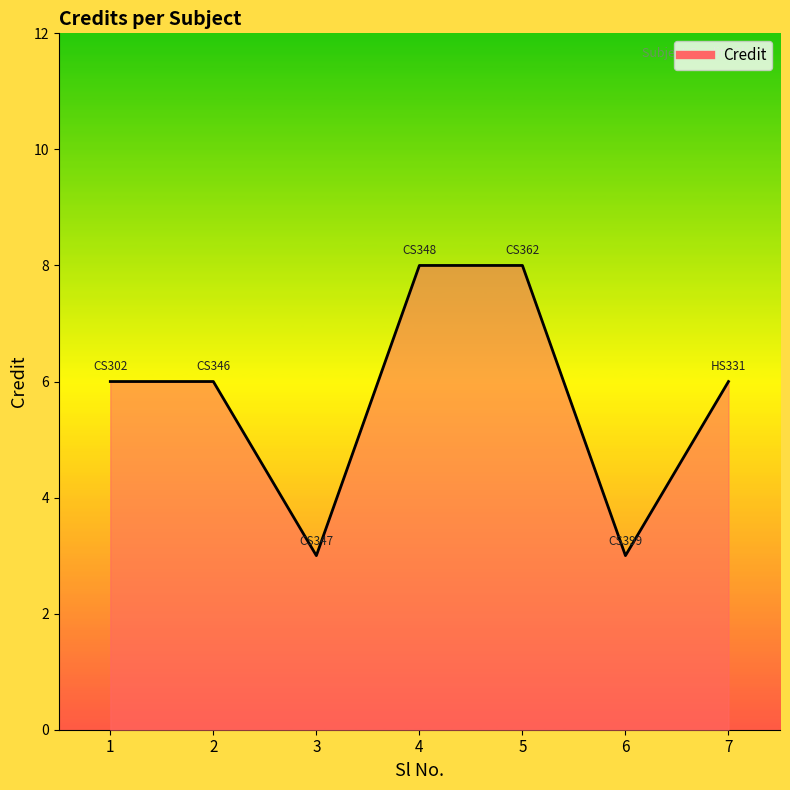

What is the change in value from 3 to 7?

+3